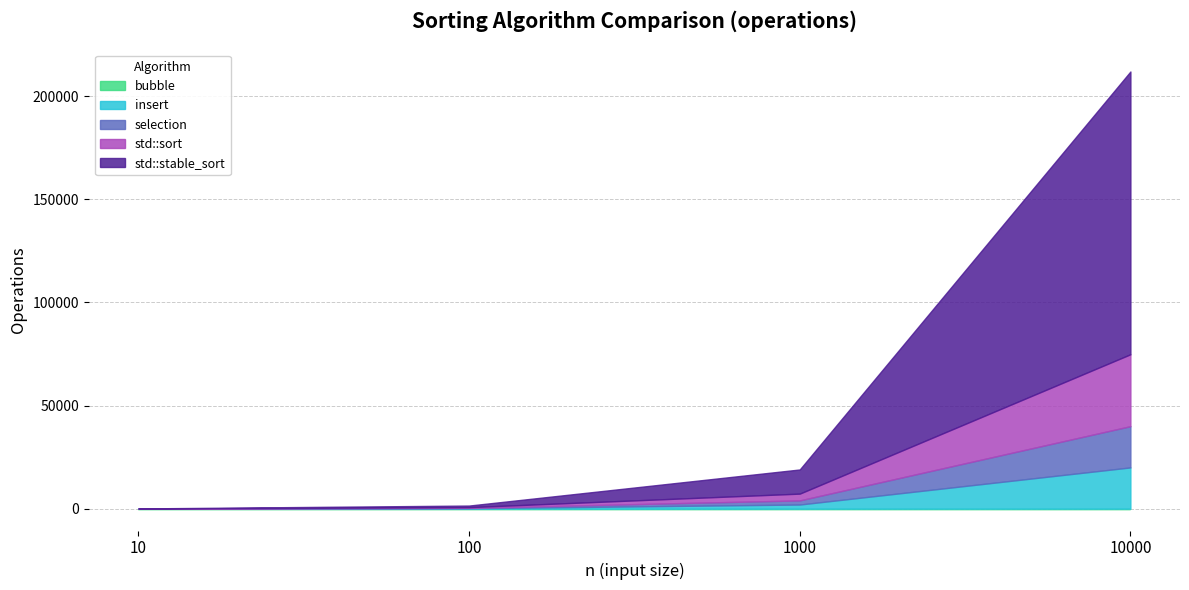

At which category is the sum across all series the highest?

10000